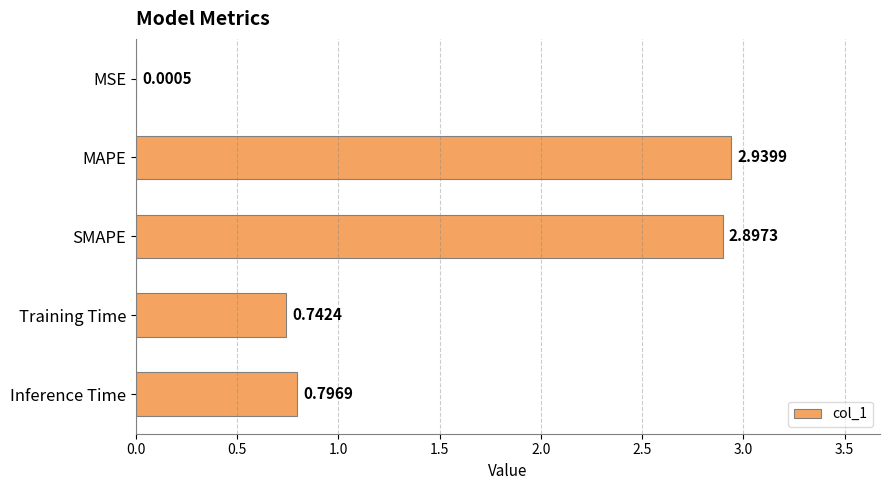

Are the bars horizontal?

Yes